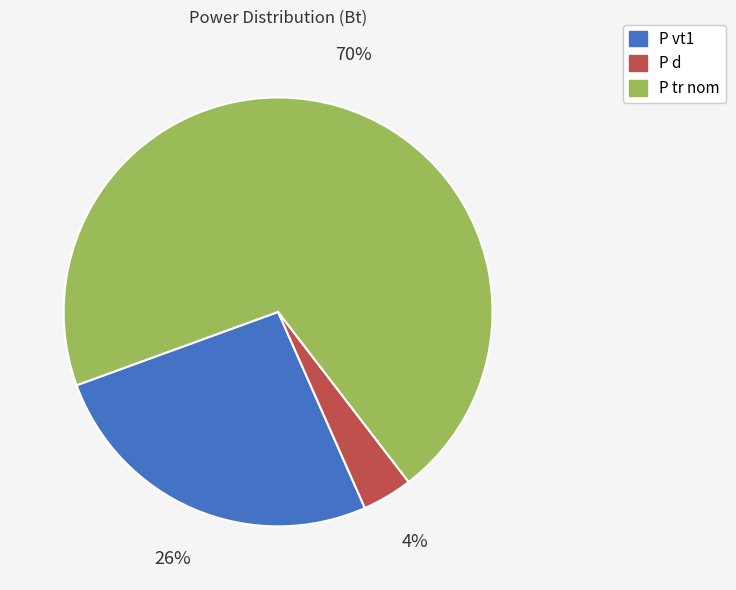

What percentage is the P d slice, to the nearest percent?

4%